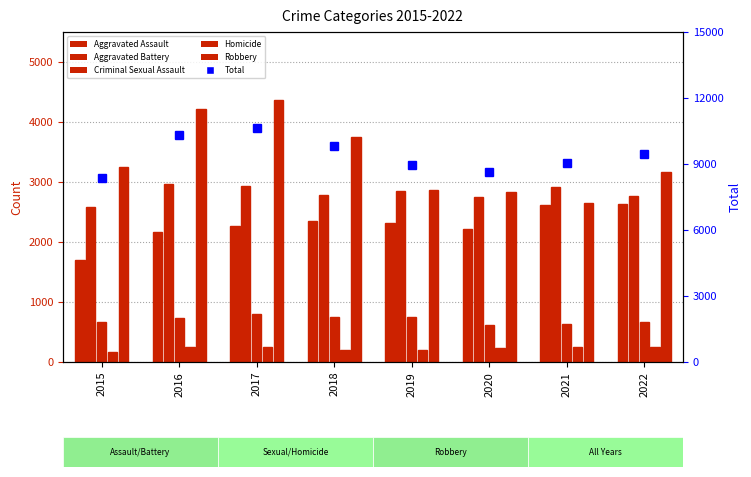

What is the value of the Homicide bar at the 8th from the left?

245